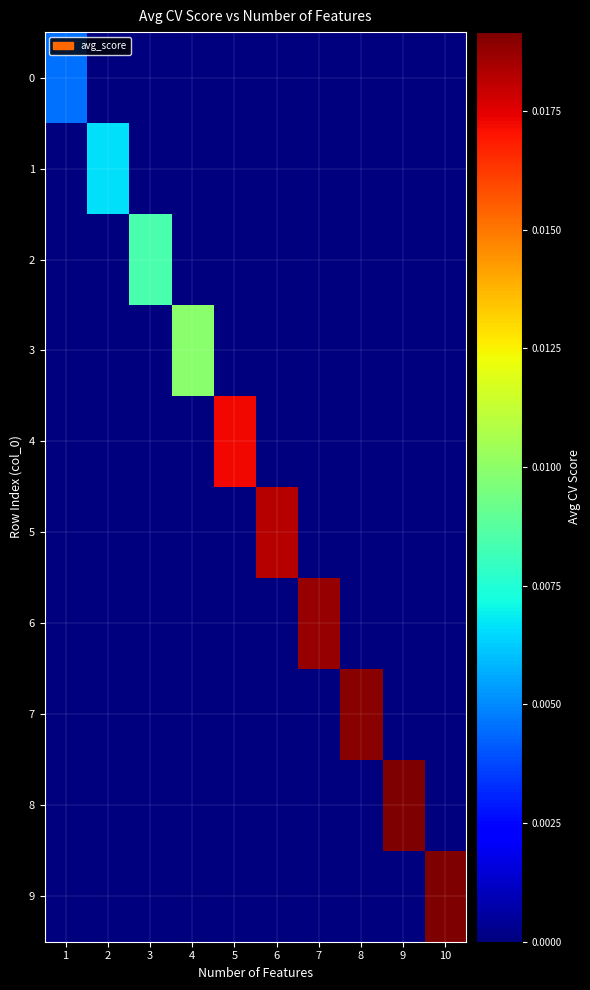

Which series has the largest total across all categories?

9